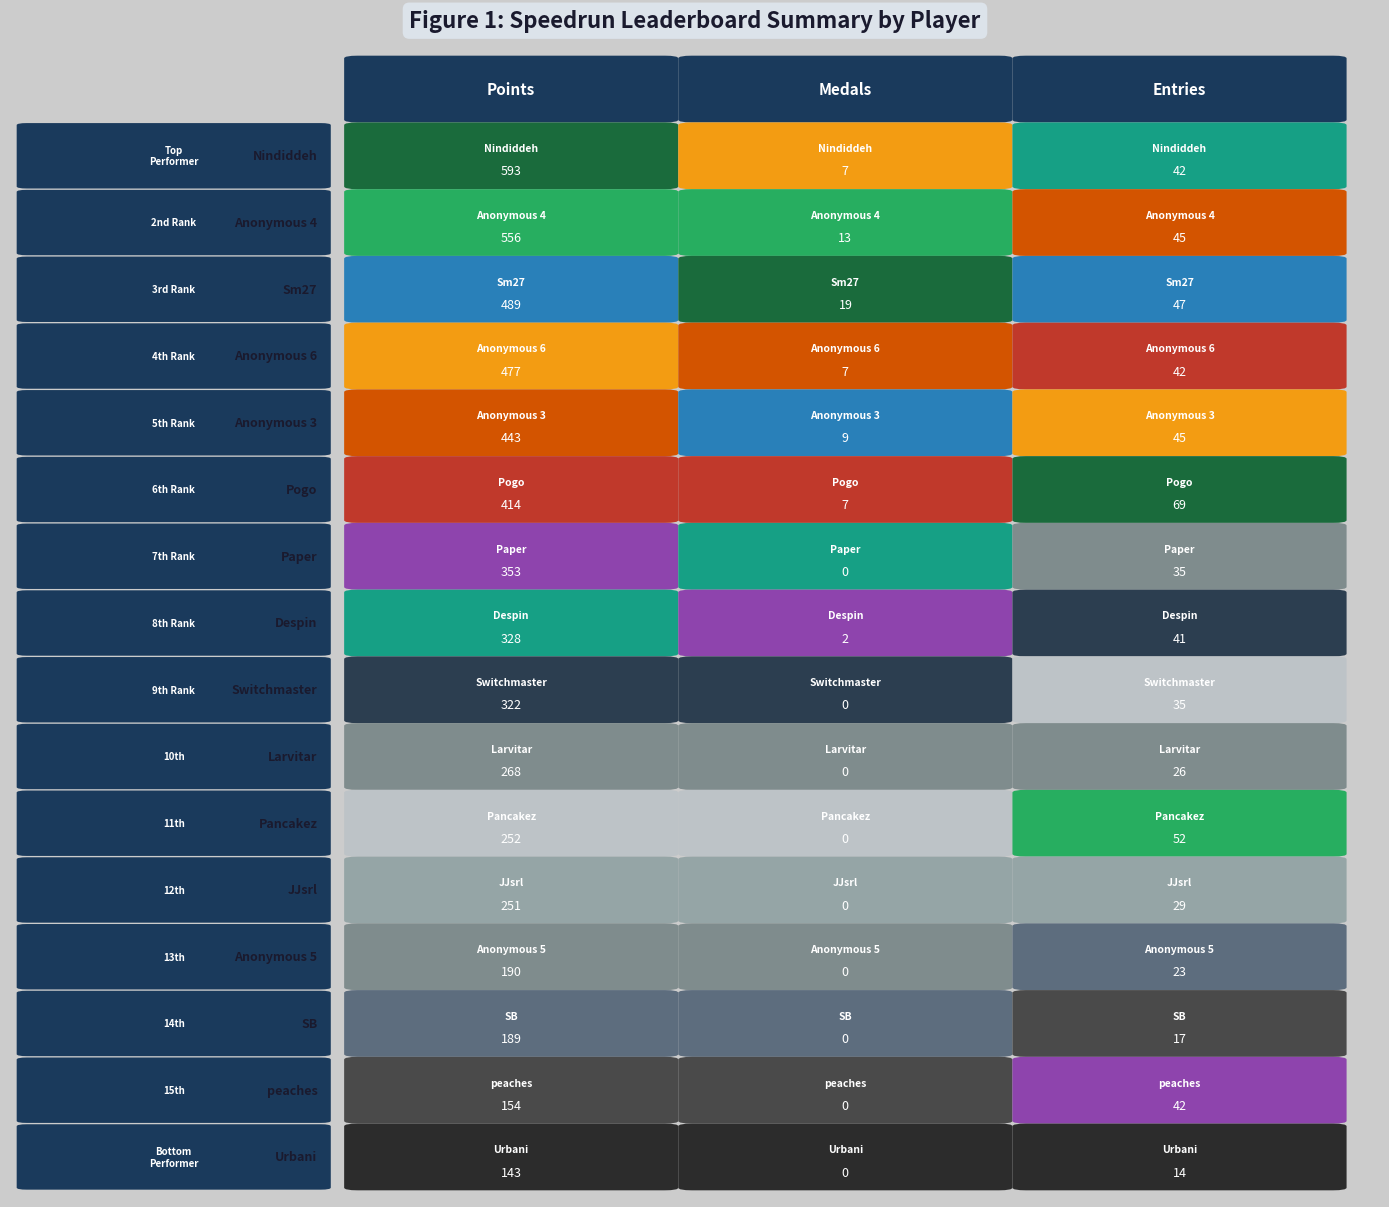

Reading left to right, transcribe all the data shown in this chart.

Nindiddeh: 593	7	42
Anonymous 4: 556	13	45
Sm27: 489	19	47
Anonymous 6: 477	7	42
Anonymous 3: 443	9	45
Pogo: 414	7	69
Paper: 353	0	35
Despin: 328	2	41
Switchmaster: 322	0	35
Larvitar: 268	0	26
Pancakez: 252	0	52
JJsrl: 251	0	29
Anonymous 5: 190	0	23
SB: 189	0	17
peaches: 154	0	42
Urbani: 143	0	14